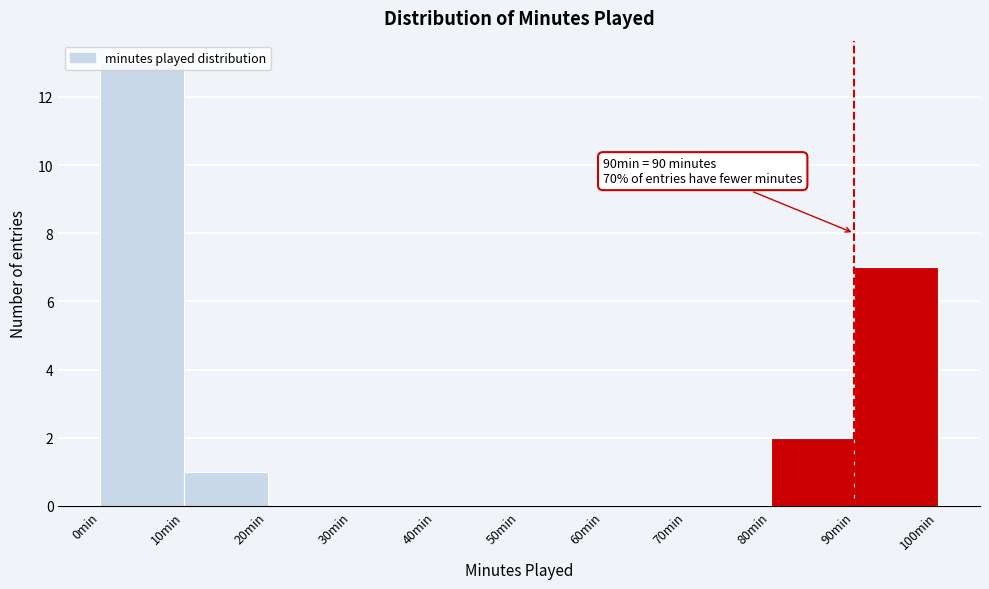

Which range on the x-axis has the tallest bar?

0 to 10